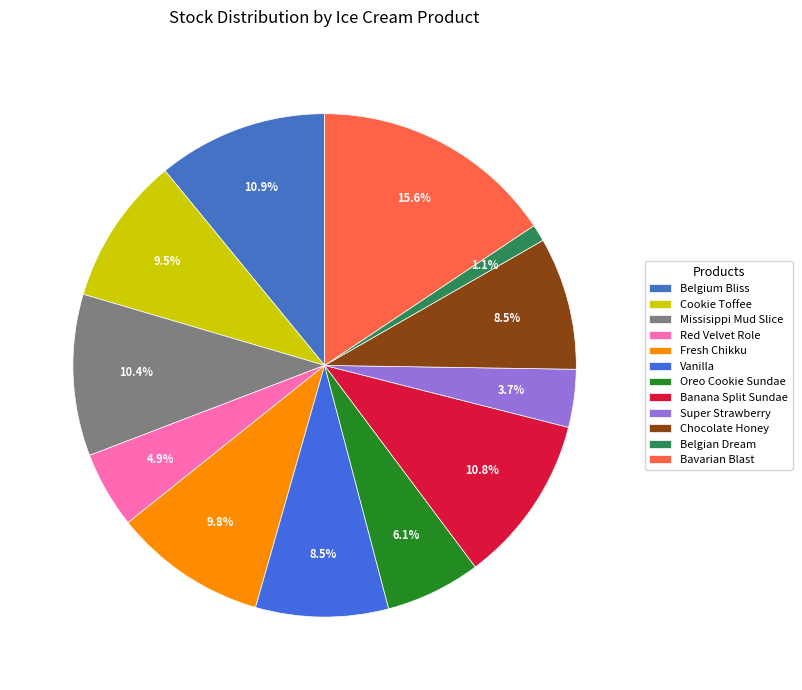

To the nearest percent, what is the combined percentage of Vanilla and Missisippi Mud Slice?

19%